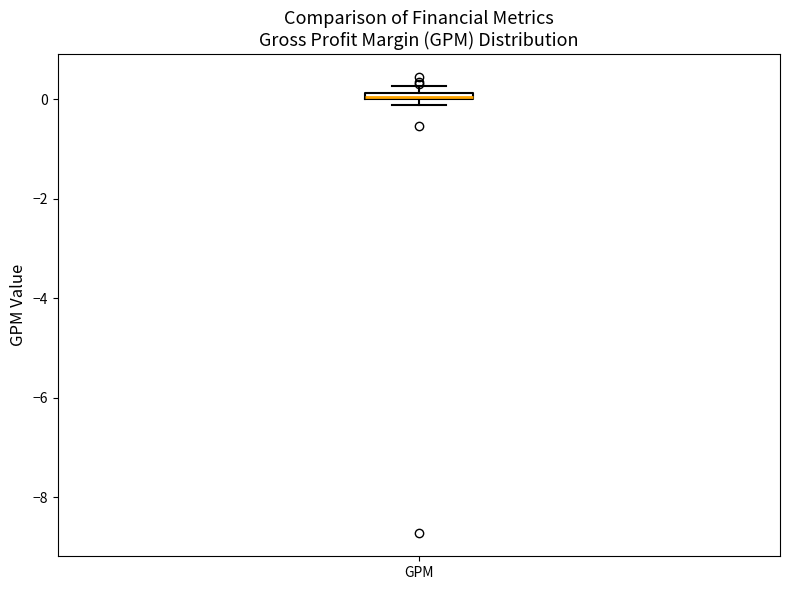

Where is the upper edge of the box for GPM on the y-axis? The values are not printed on the chart, so give them approximately, as read against the axis.

0.2